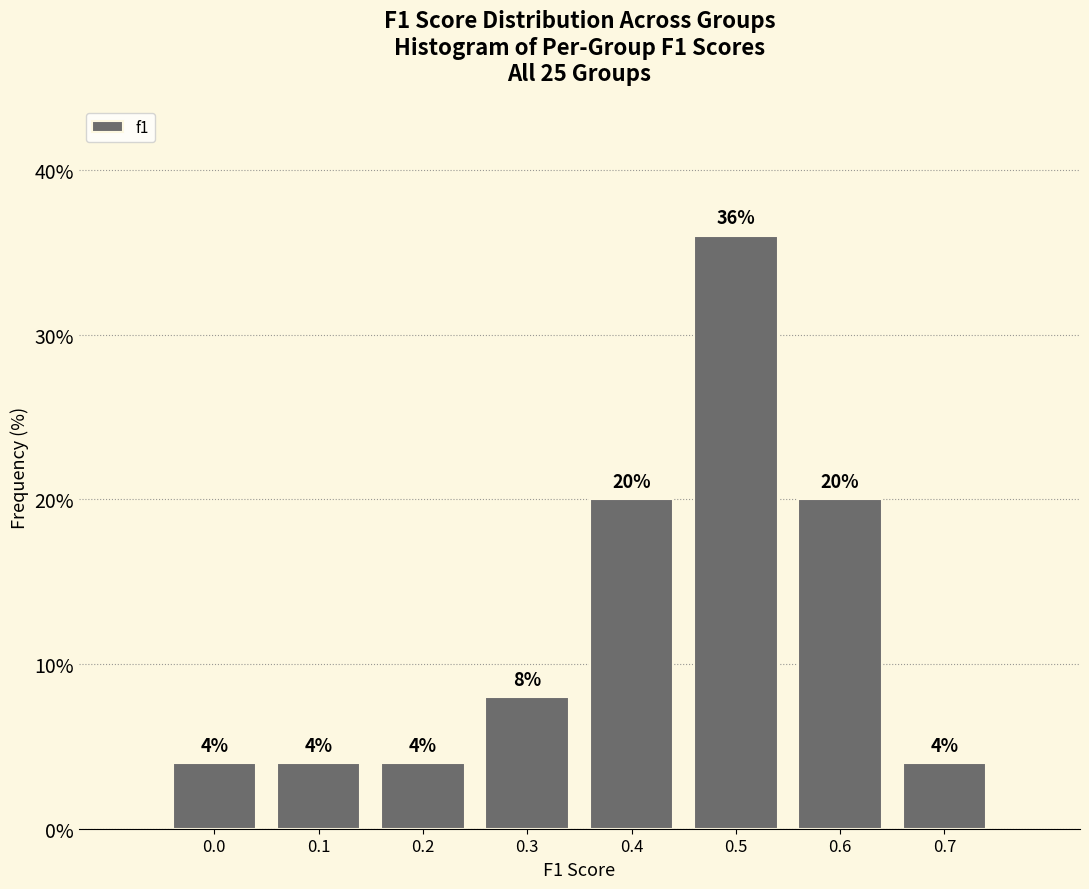

Reading left to right, transcribe all the data shown in this chart.

4	4	4	8	20	36	20	4